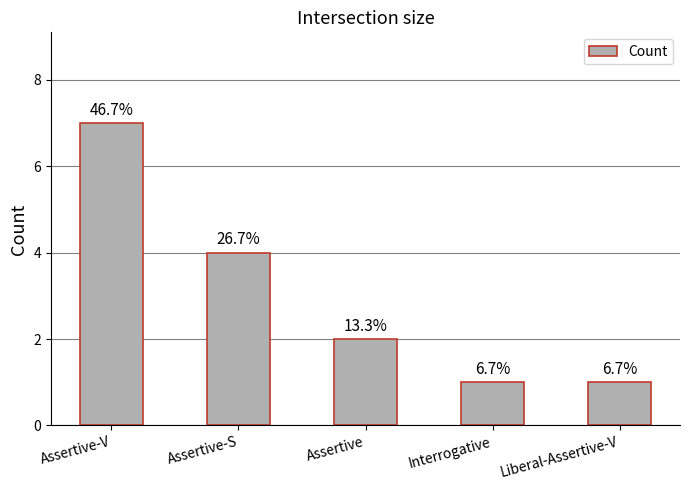

Reading right to left, transcribe all the data shown in this chart.

Liberal-Assertive-V=1	Interrogative=1	Assertive=2	Assertive-S=4	Assertive-V=7